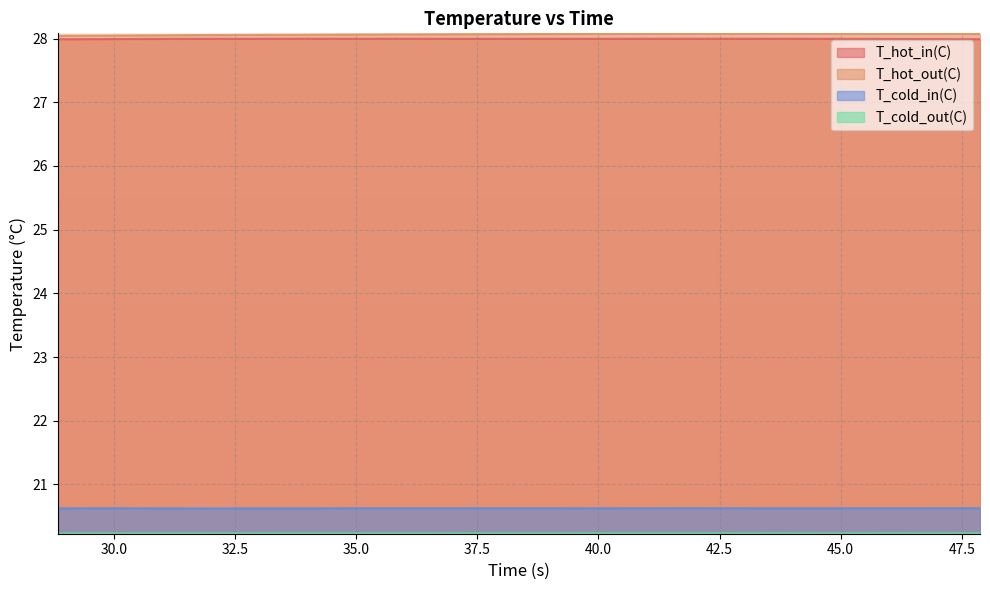

What is the maximum value for T_cold_in(C)?

20.6